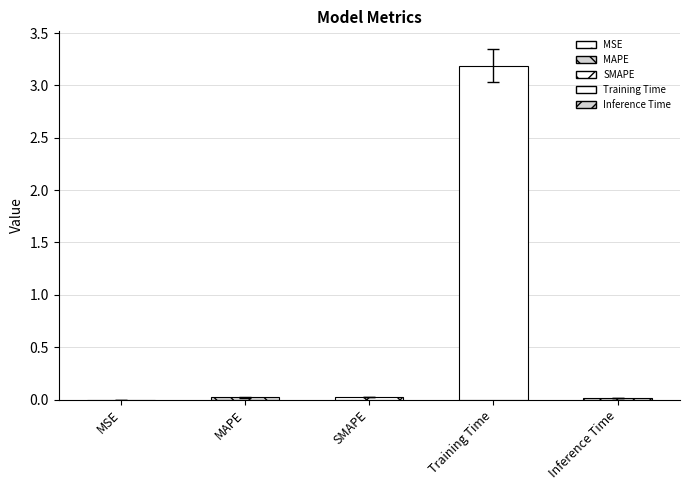

Which has a higher value, SMAPE or MSE?

SMAPE